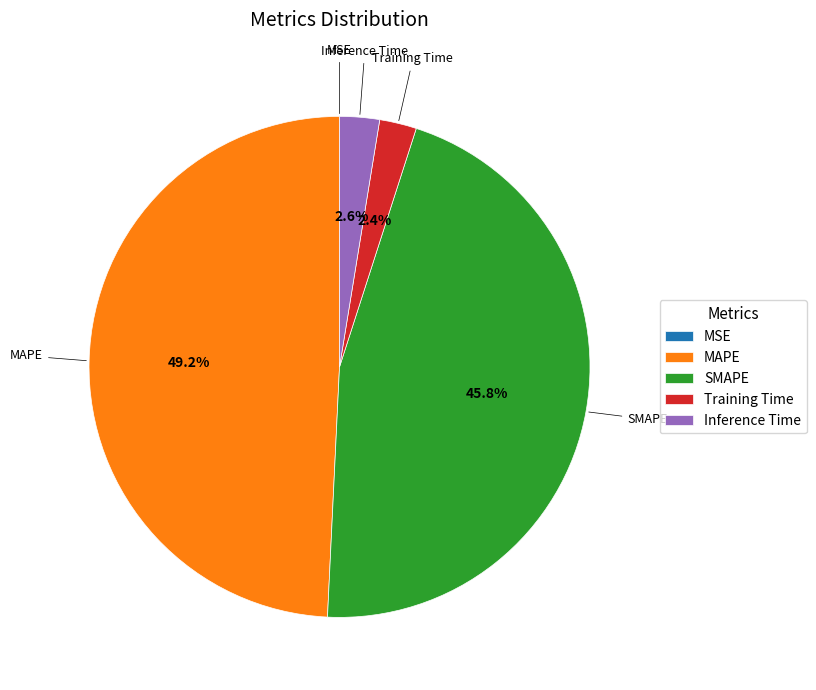

The MAPE slice represents 49% of the pie. True or false?

True